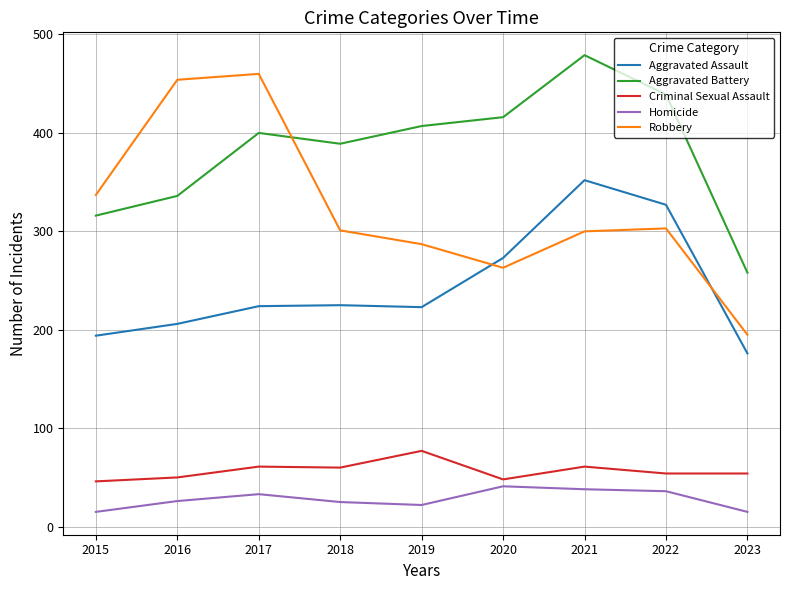

Is it true that Homicide equals 11 at 2020?

False